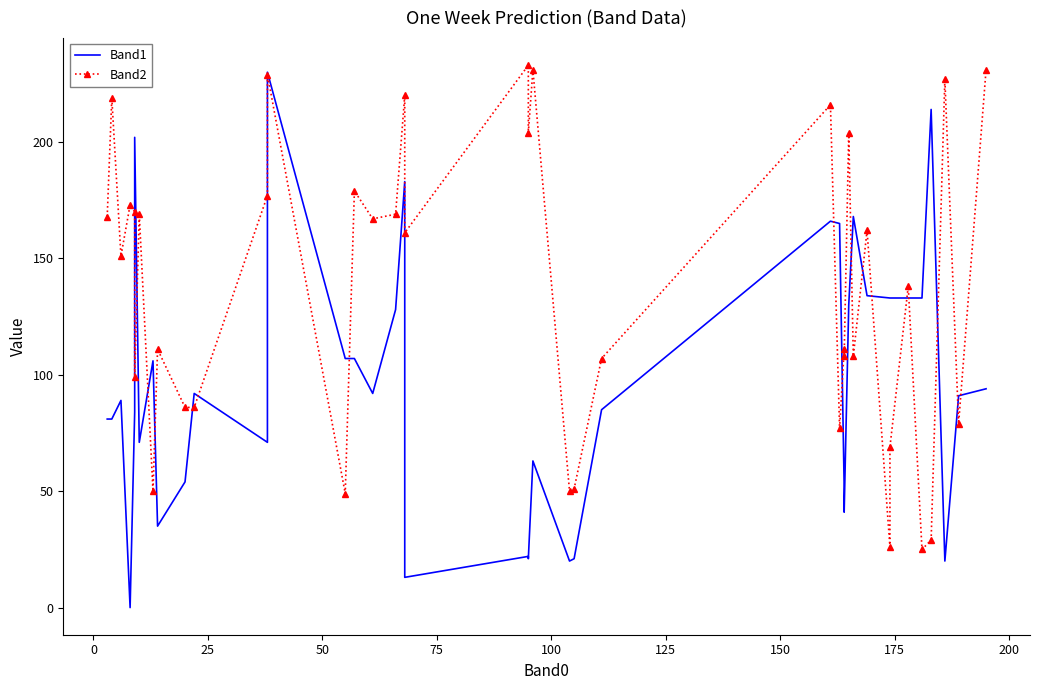

What is the maximum value for Band2?

233